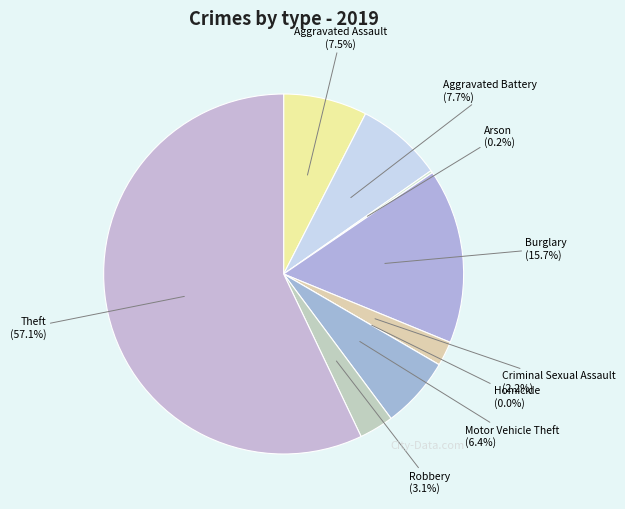

Rank the categories by value from highest to lowest.

Theft, Burglary, Aggravated Battery, Aggravated Assault, Motor Vehicle Theft, Robbery, Criminal Sexual Assault, Arson, Homicide